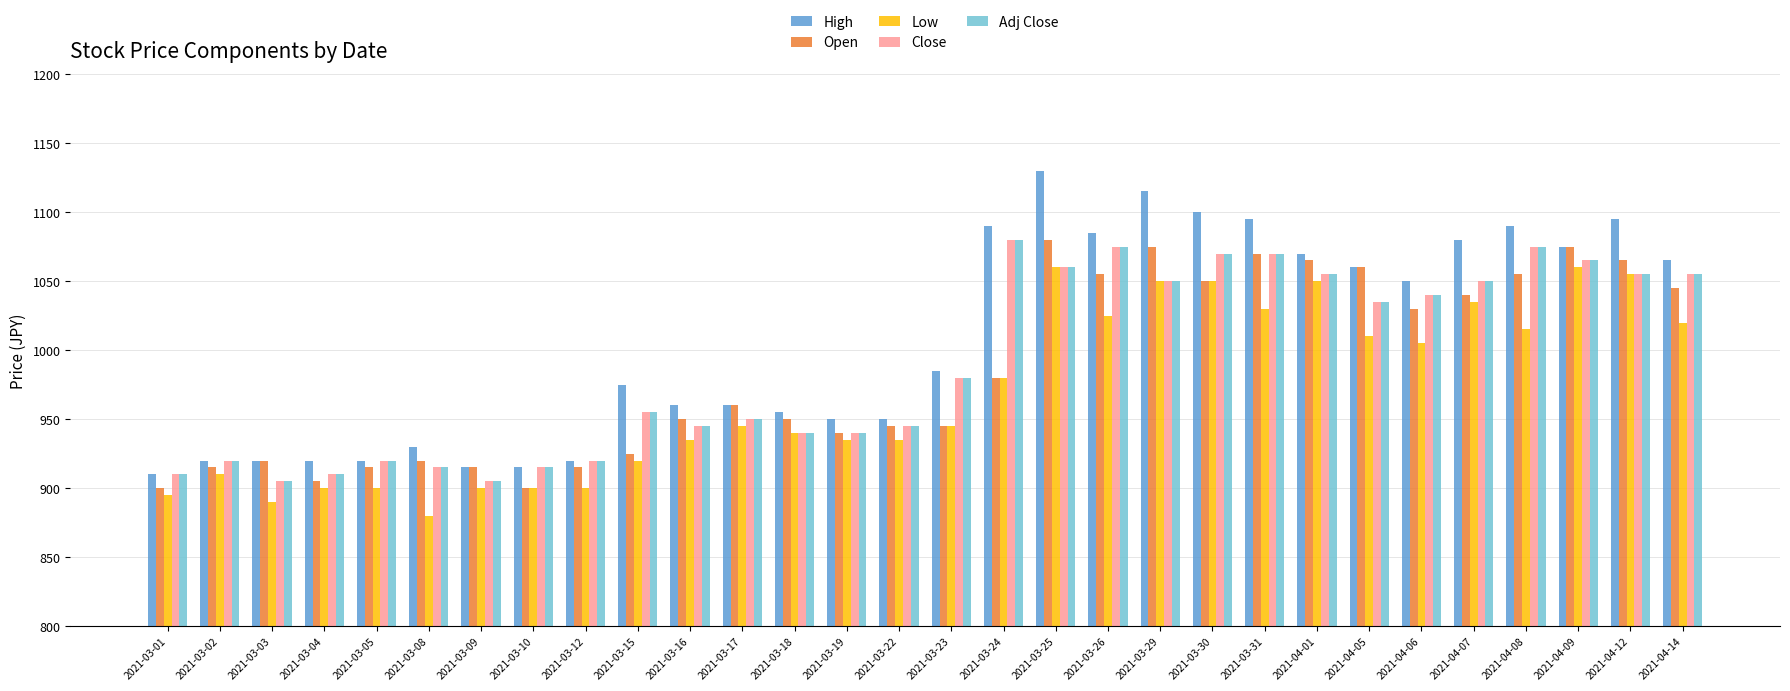

Read the Open value at 2021-04-07, to the nearest 50.

1050